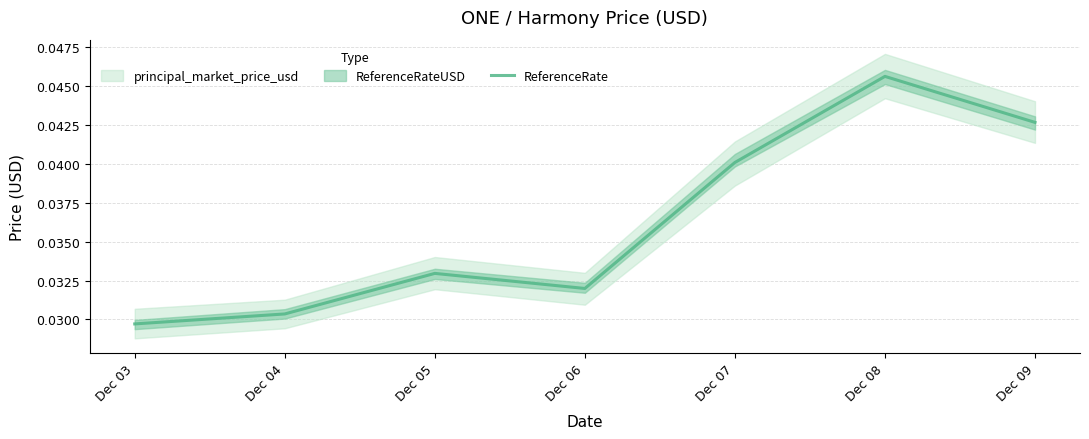

At which category does the chart reach its peak across all series?

Dec 08